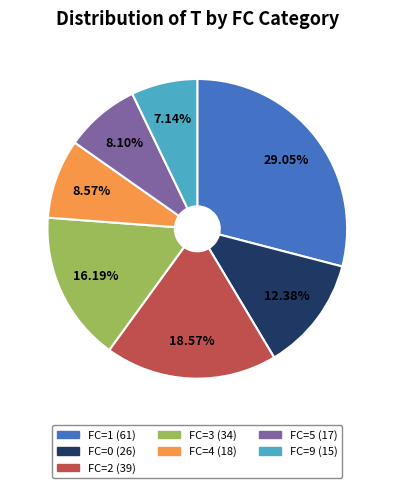

Does any single category account for the majority?

No